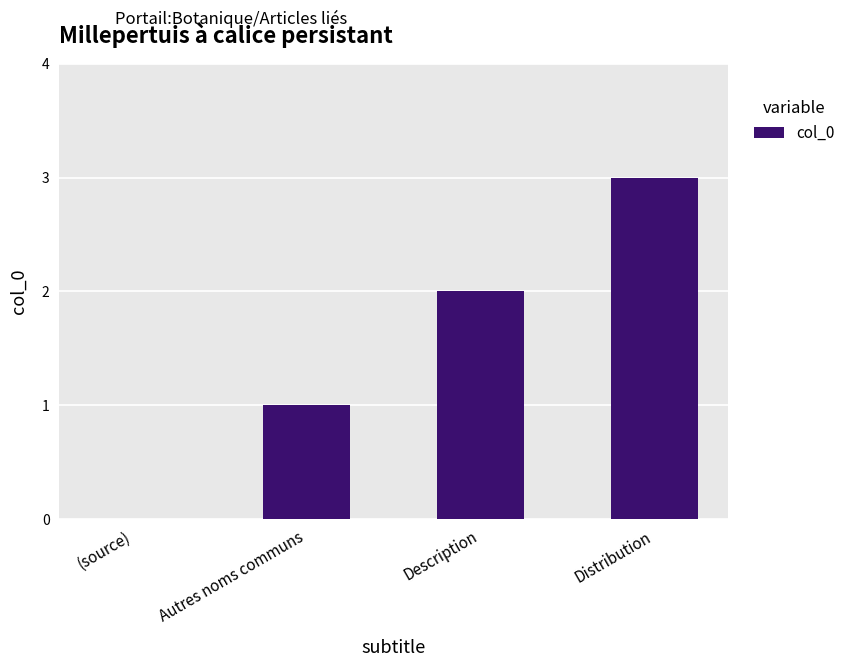

What is the maximum value shown in the chart?

3